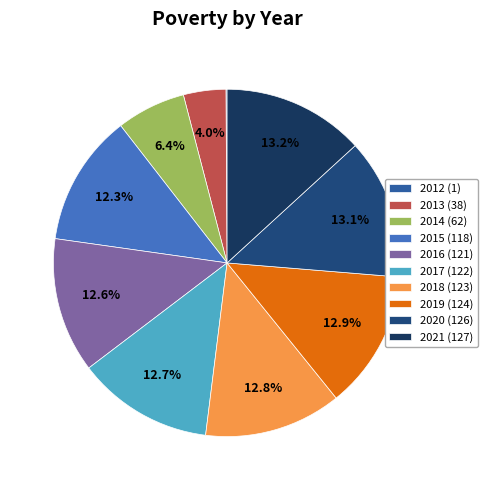

The 2018 slice represents 13% of the pie. True or false?

True